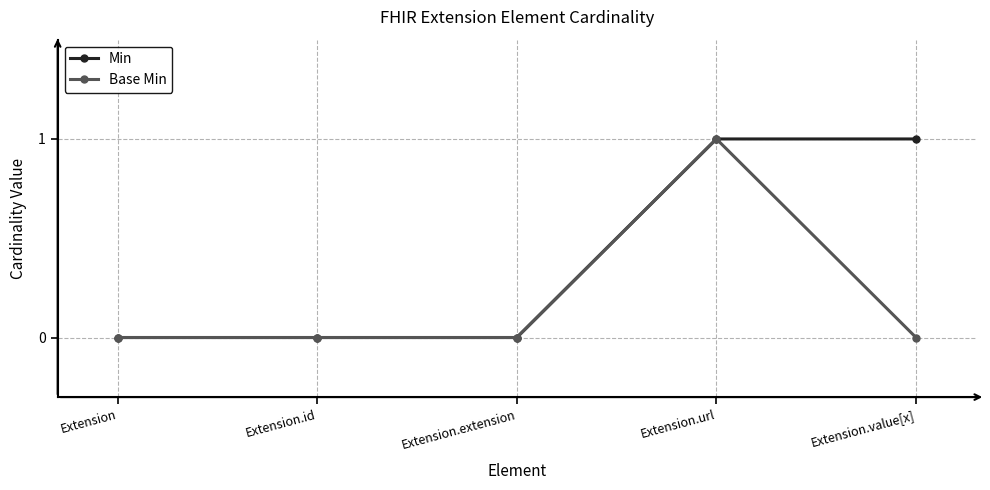

Count the Base Min values in the range 0 to 1.

5